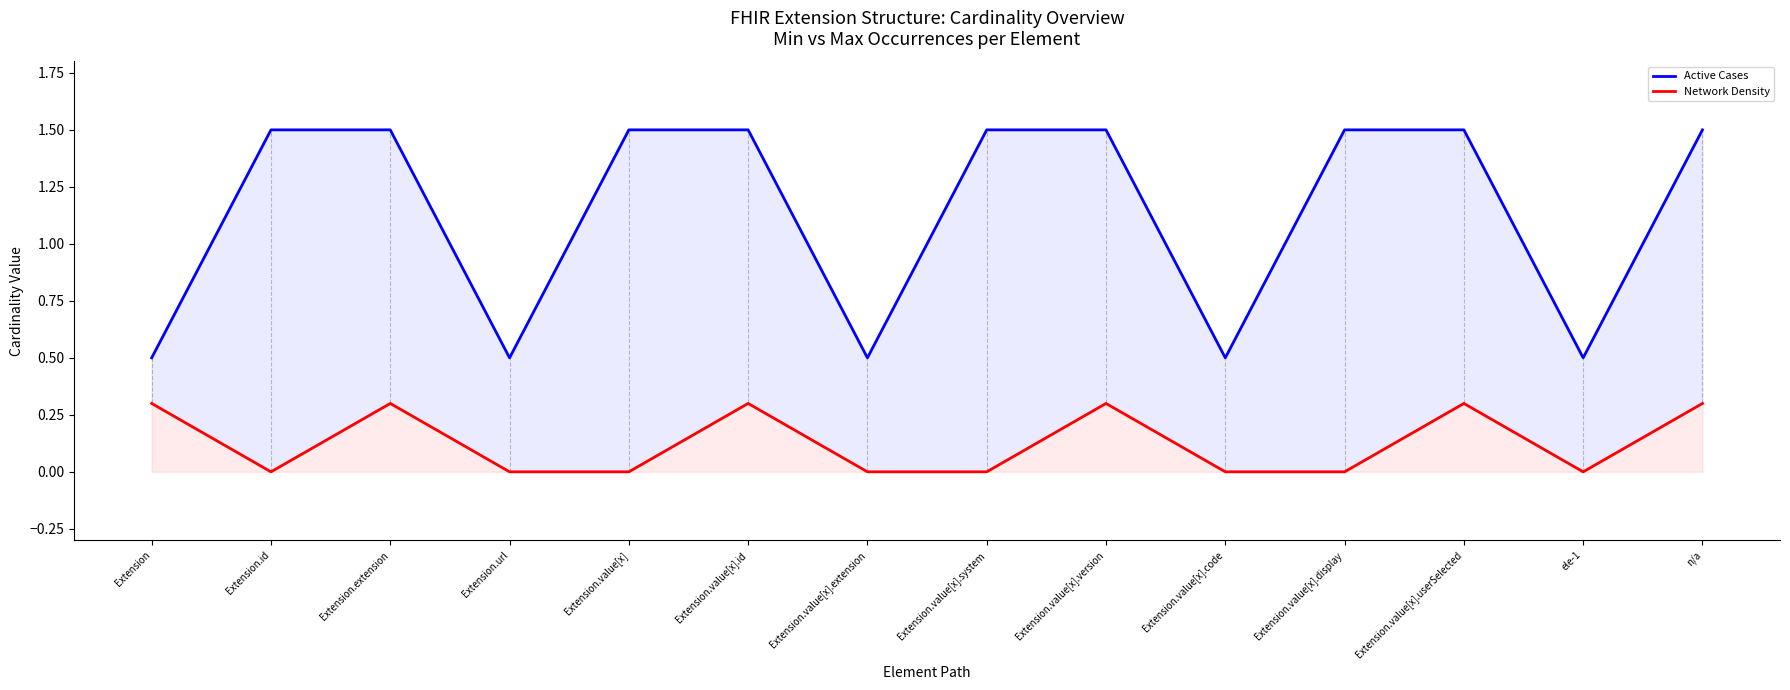

Reading left to right, transcribe all the data shown in this chart.

Active Cases: Extension=0.5	Extension.id=1.5	Extension.extension=1.5	Extension.url=0.5	Extension.value[x]=1.5	Extension.value[x].id=1.5	Extension.value[x].extension=0.5	Extension.value[x].system=1.5	Extension.value[x].version=1.5	Extension.value[x].code=0.5	Extension.value[x].display=1.5	Extension.value[x].userSelected=1.5	ele-1=0.5	n/a=1.5
Network Density: Extension=0.3	Extension.id=0.0	Extension.extension=0.3	Extension.url=0.0	Extension.value[x]=0.0	Extension.value[x].id=0.3	Extension.value[x].extension=0.0	Extension.value[x].system=0.0	Extension.value[x].version=0.3	Extension.value[x].code=0.0	Extension.value[x].display=0.0	Extension.value[x].userSelected=0.3	ele-1=0.0	n/a=0.3